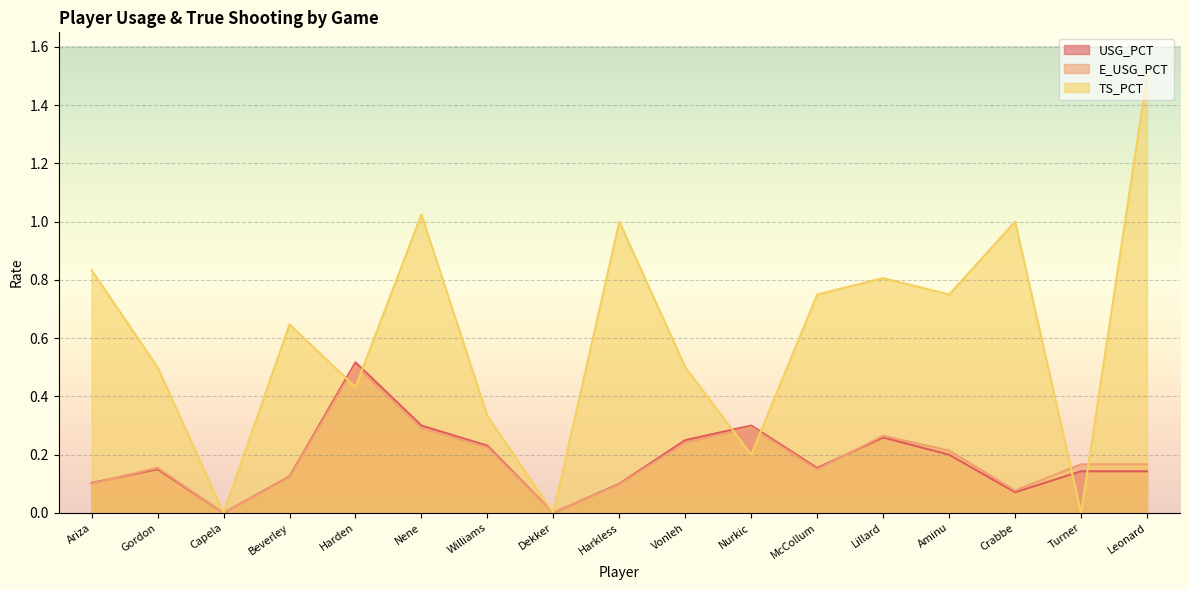

Reading right to left, what are all the values shown in this chart?

USG_PCT: 0.1	0.1	0.1	0.2	0.3	0.2	0.3	0.2	0.1	0.0	0.2	0.3	0.5	0.1	0.0	0.1	0.1
E_USG_PCT: 0.2	0.2	0.1	0.2	0.3	0.1	0.3	0.2	0.1	0.0	0.2	0.3	0.5	0.1	0.0	0.2	0.1
TS_PCT: 1.5	0.0	1.0	0.8	0.8	0.8	0.2	0.5	1.0	0.0	0.3	1.0	0.4	0.6	0.0	0.5	0.8